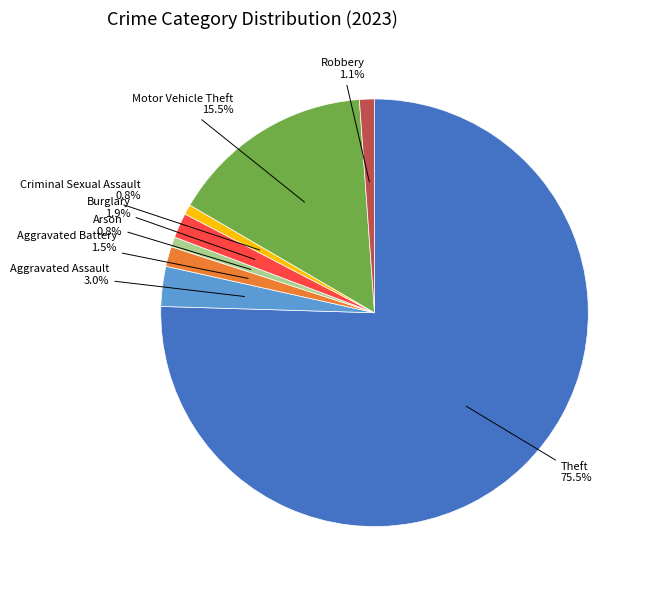

Is there any slice that represents more than half of the pie?

Yes